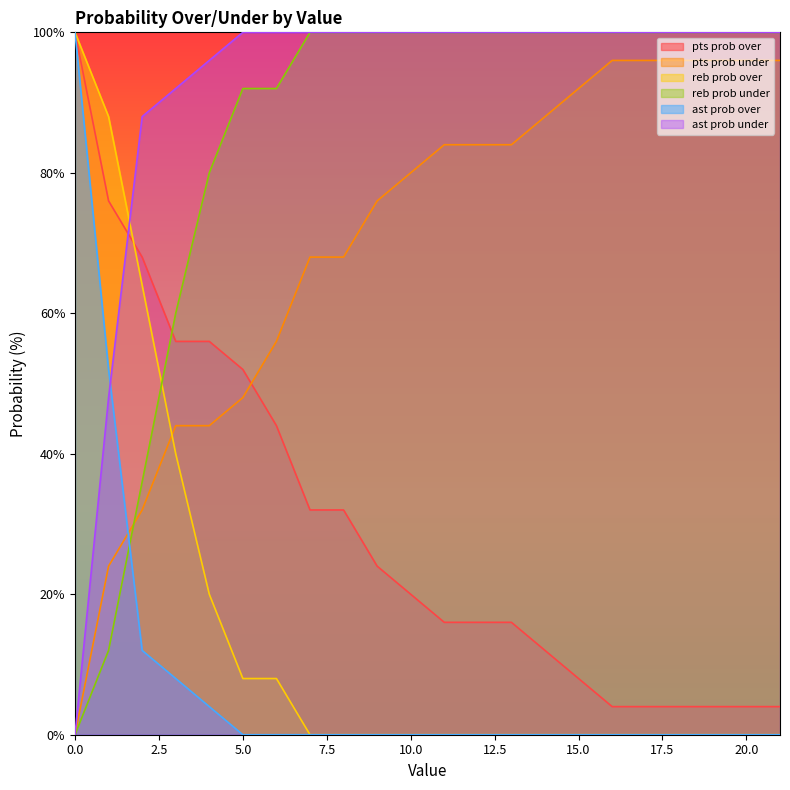

What is the sum of the ast prob under values at 1 and 17?

148